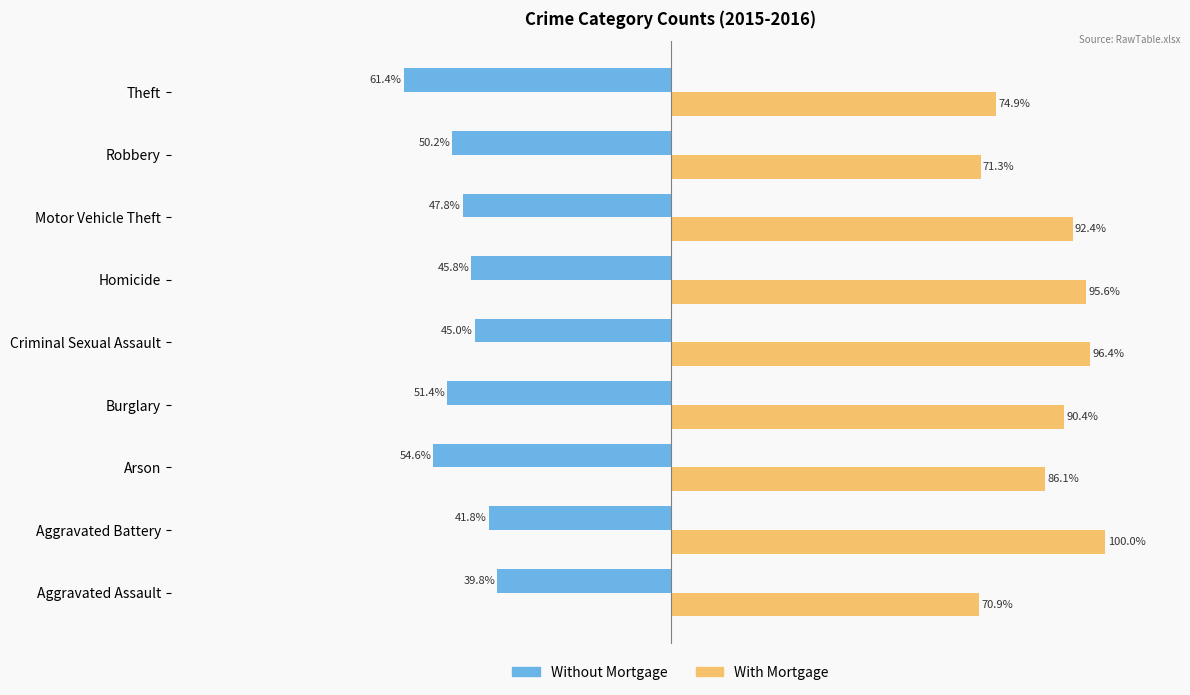

What position from the right is Aggravated Battery?

8